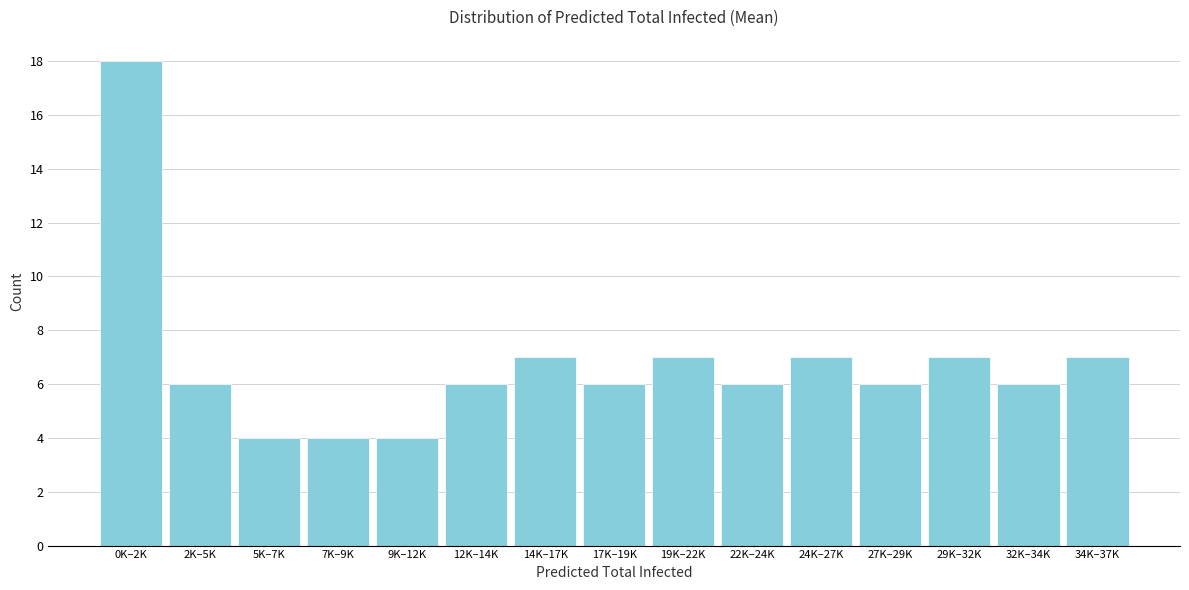

Reading right to left, list all the values displayed in this chart.

7	6	7	6	7	6	7	6	7	6	4	4	4	6	18